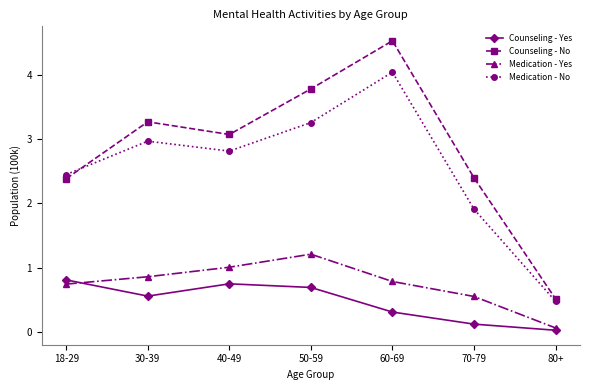

What is the label of the 6th point from the left?

70-79